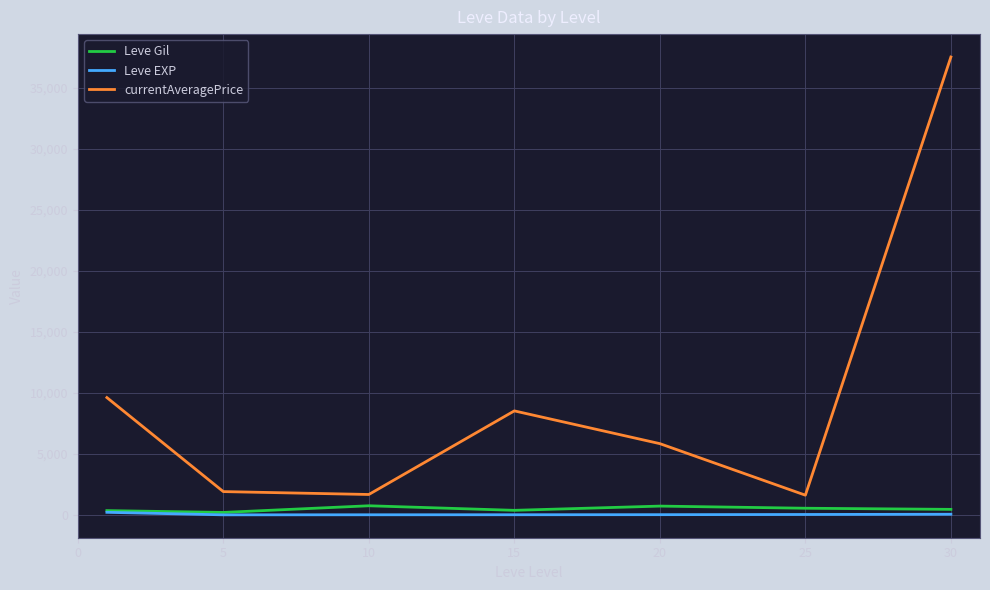

Which series has the largest total across all categories?

currentAveragePrice